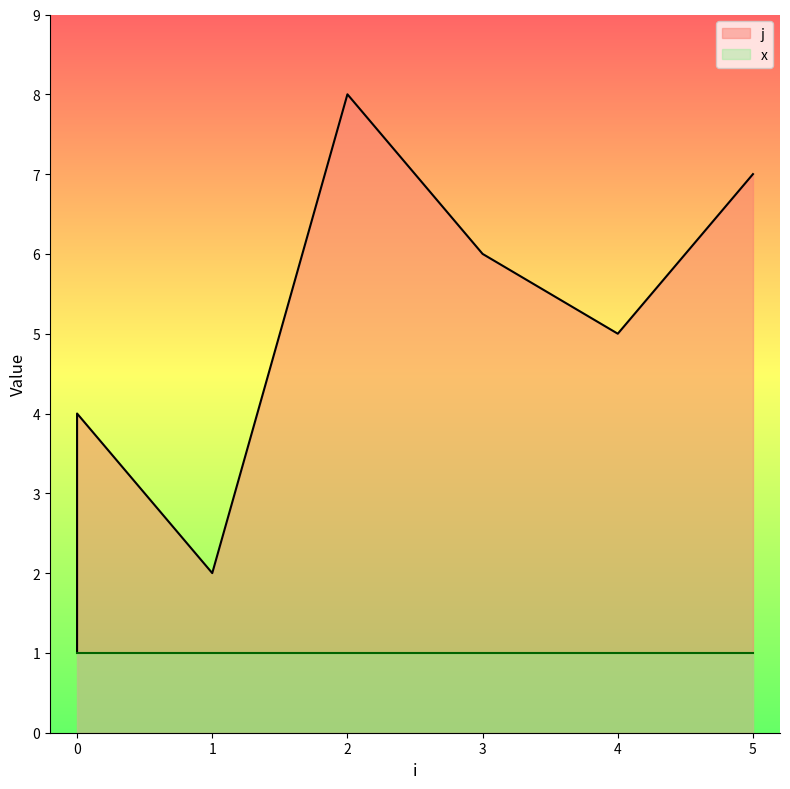

The chart shows a value of 2 at 1. True or false?

True